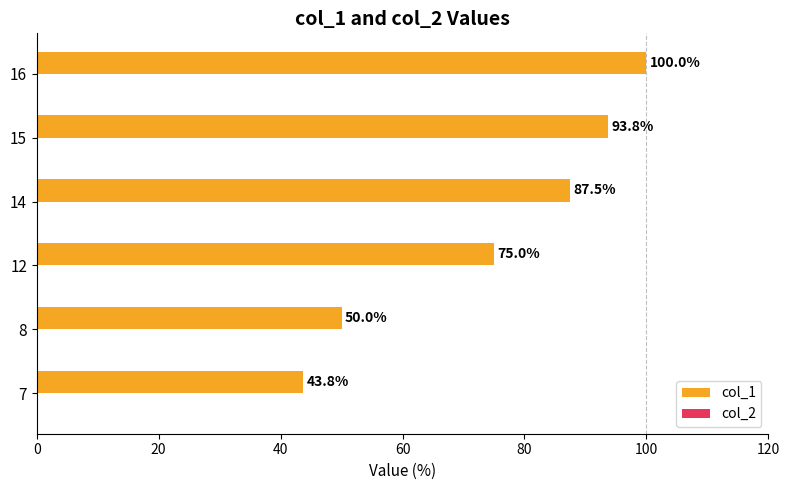

The value at 12 is 16.2. True or false?

False